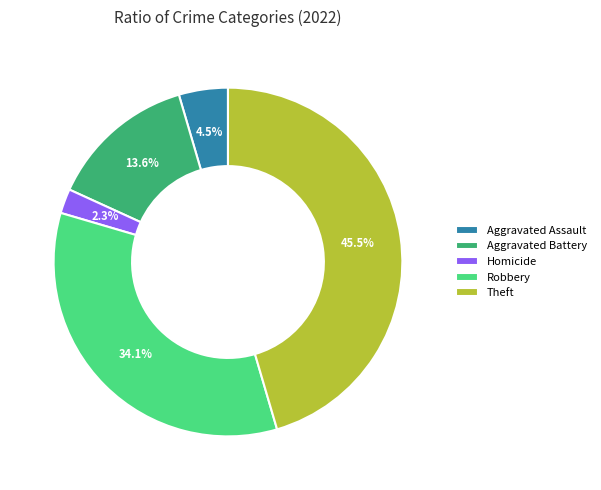

Rank the categories by value from lowest to highest.

Homicide, Aggravated Assault, Aggravated Battery, Robbery, Theft